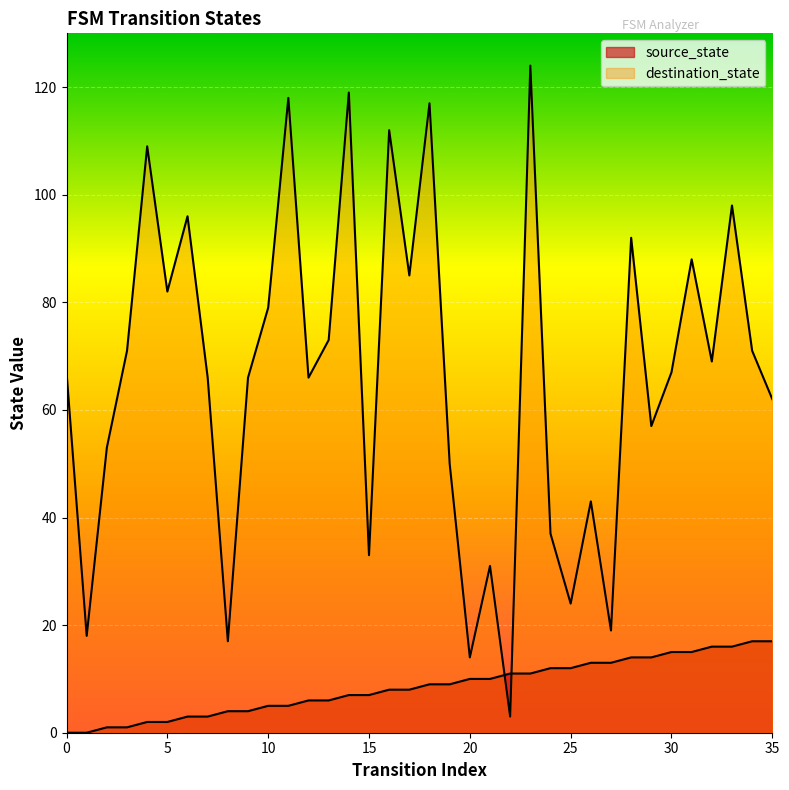

List the labels in order of destination_state value, smallest first.

22, 20, 8, 1, 27, 25, 21, 15, 24, 26, 19, 2, 29, 35, 7, 9, 12, 0, 30, 32, 3, 34, 13, 10, 5, 17, 31, 28, 6, 33, 4, 16, 18, 11, 14, 23